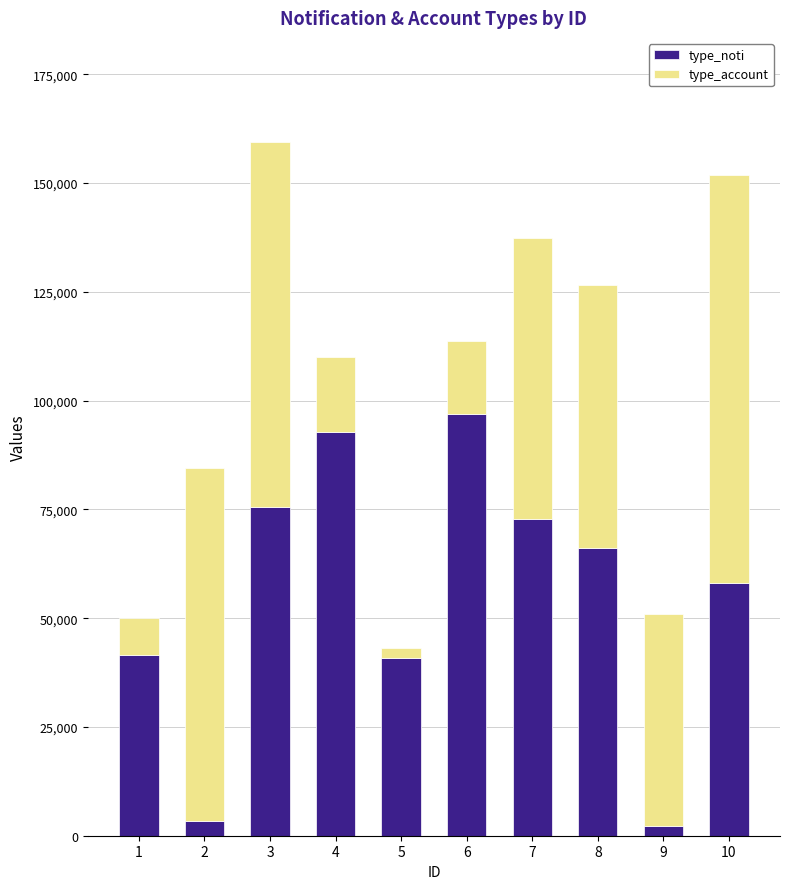

At which category is the sum across all series the highest?

3